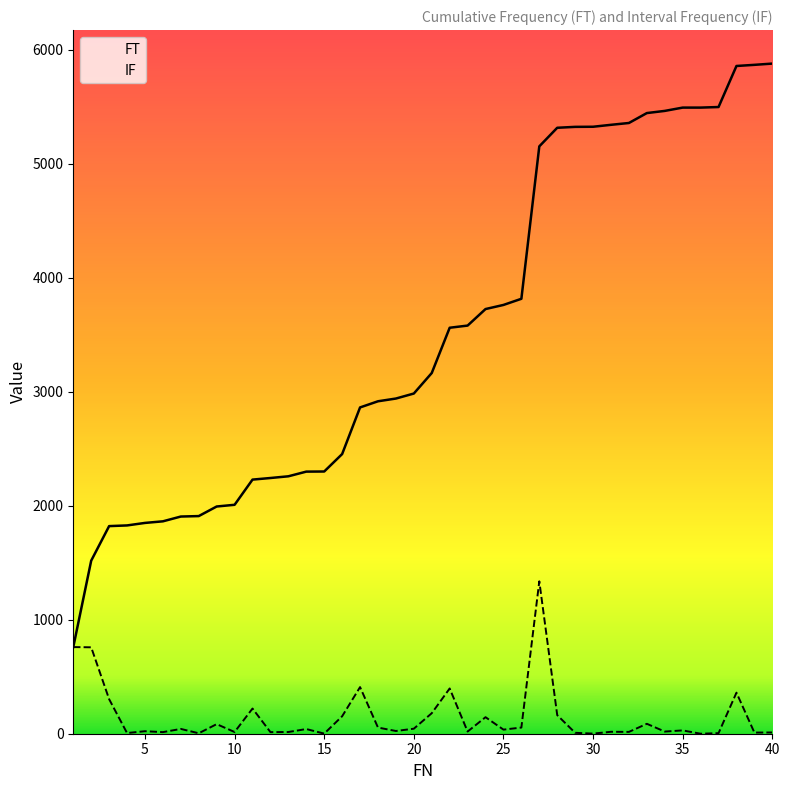

Is this an area chart (filled region under the line)?

No